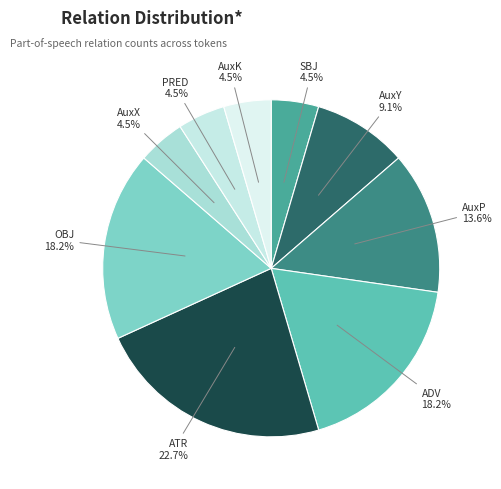

Approximately how many times larger is the value at AuxK compared to PRED?

1.0